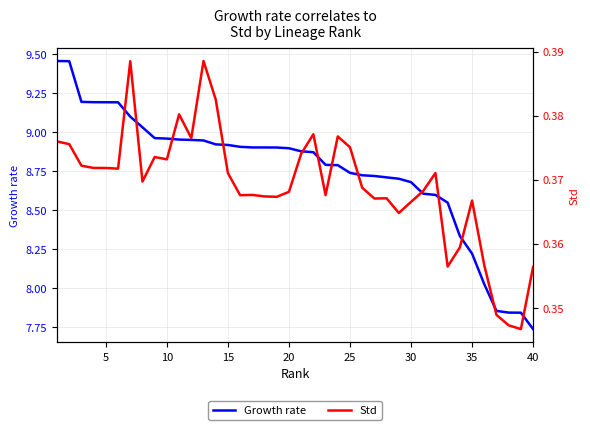

At which label does Growth rate reach its minimum?

40